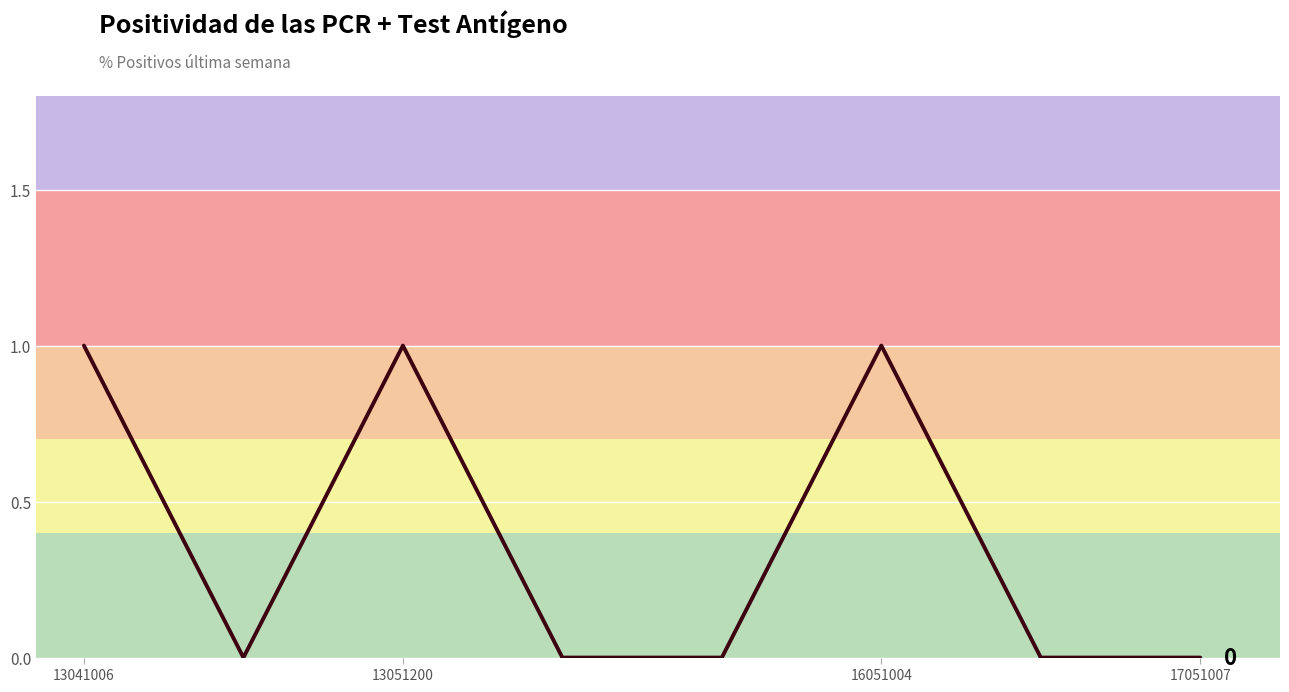

What is the sum of all values?

3